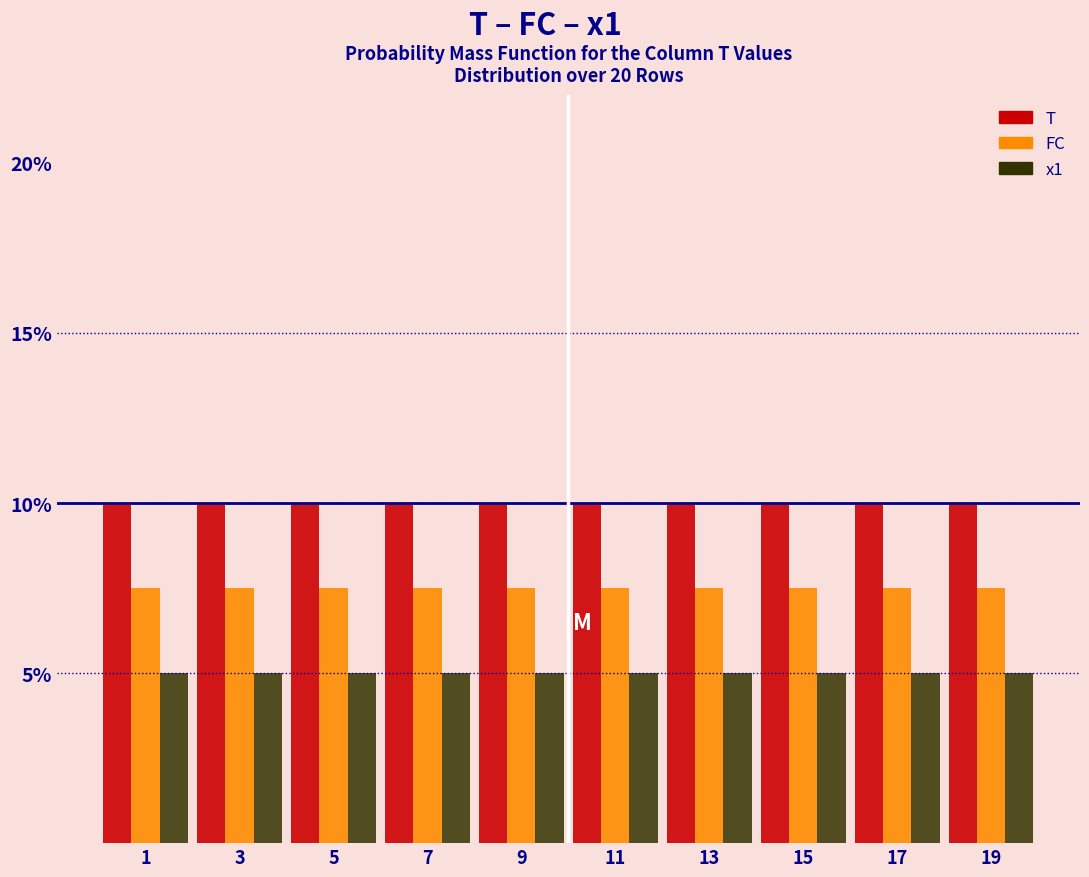

The FC series shows 1.6 at 7. True or false?

False